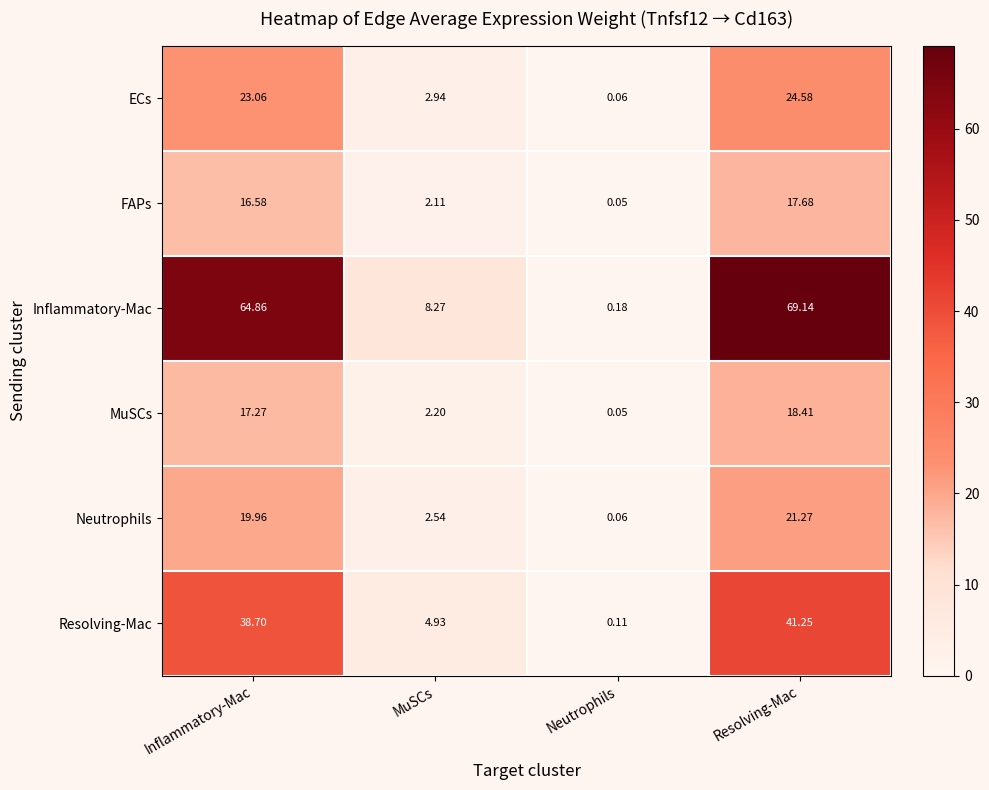

Which series has the largest range (max minus min)?

Inflammatory-Mac